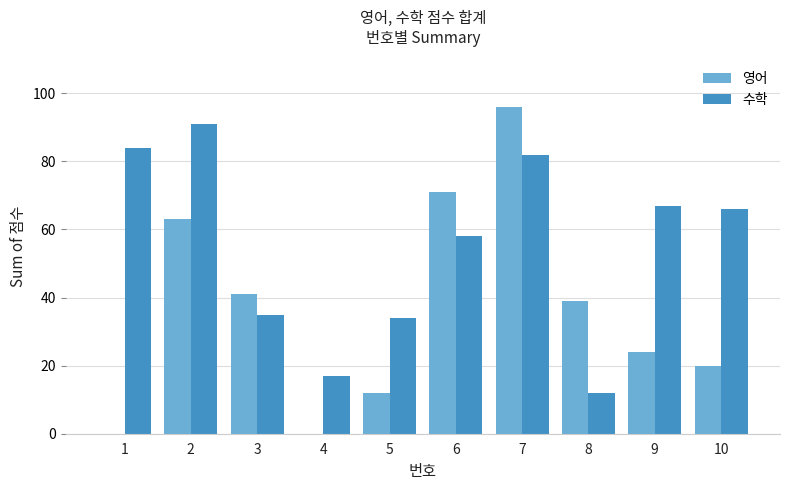

What is the sum of all 영어 values?

366